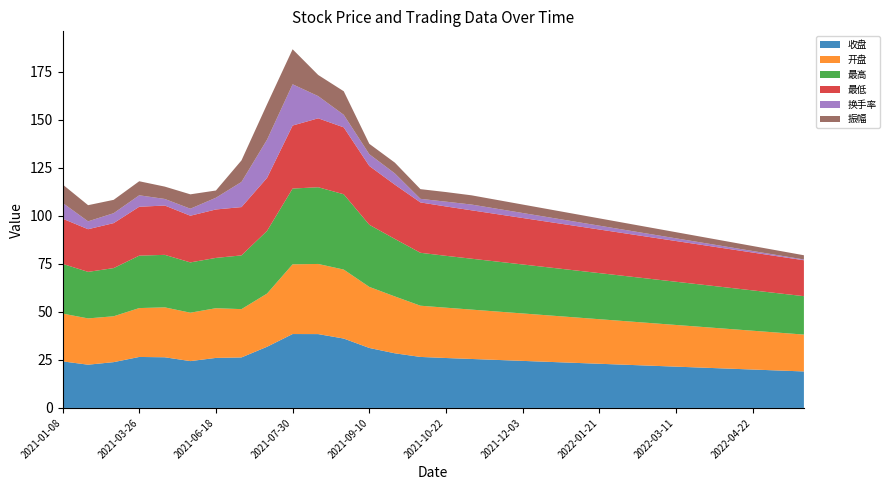

Reading left to right, list all the values displayed in this chart.

收盘: 24.2	22.5	23.9	26.6	26.4	24.4	26.1	26.3	31.9	38.5	38.5	36.1	31.2	28.4	26.6	26.0	25.5	25.0	24.5	24.0	23.5	23.0	22.5	22.0	21.5	21.0	20.5	20.0	19.5	19.0
开盘: 24.9	24.1	23.9	25.4	26.0	25.2	25.9	25.1	27.7	36.3	36.5	35.9	31.8	29.6	26.7	26.2	25.7	25.2	24.7	24.2	23.7	23.2	22.7	22.2	21.7	21.2	20.7	20.2	19.7	19.2
最高: 25.9	24.2	25.1	27.3	27.3	26.2	26.2	28.0	32.6	39.5	40.0	39.2	32.3	29.9	27.6	27.0	26.5	26.0	25.5	25.0	24.5	24.0	23.5	23.0	22.5	22.0	21.5	21.0	20.5	20.0
最低: 23.5	22.2	23.4	25.4	25.7	24.3	25.2	25.1	27.6	32.8	35.9	34.8	30.6	28.2	26.2	25.7	25.2	24.7	24.2	23.7	23.2	22.7	22.2	21.7	21.2	20.7	20.2	19.7	19.2	18.7
换手率: 8.2	4.1	5.2	6.0	3.4	3.6	6.1	13.1	19.9	21.5	11.6	6.5	6.1	5.9	1.9	2.5	3.0	2.8	2.6	2.4	2.2	2.0	1.8	1.6	1.4	1.2	1.0	0.8	0.6	0.4
振幅: 9.6	8.4	7.0	7.3	6.4	7.5	3.8	11.2	18.4	18.2	11.0	12.3	5.4	5.6	5.0	5.0	4.8	4.6	4.4	4.2	4.0	3.8	3.6	3.4	3.2	3.0	2.8	2.6	2.4	2.2